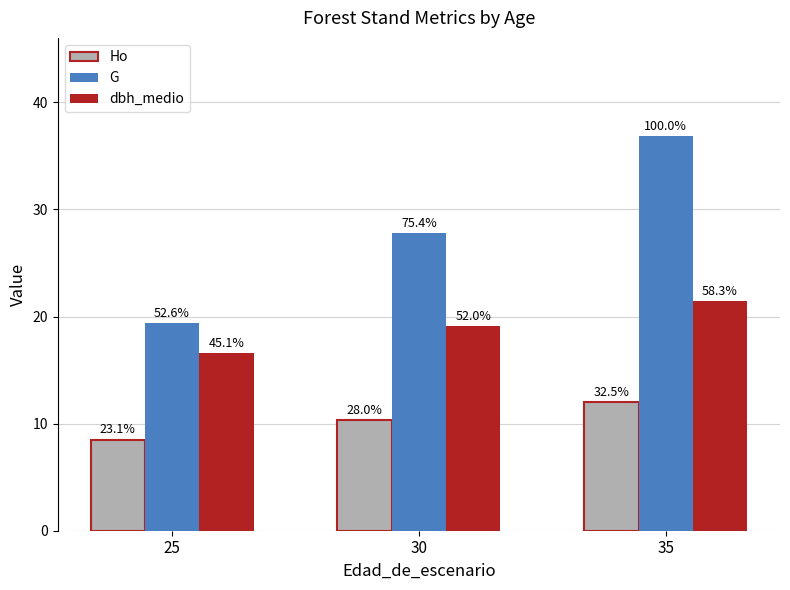

How many groups of bars are there?

3